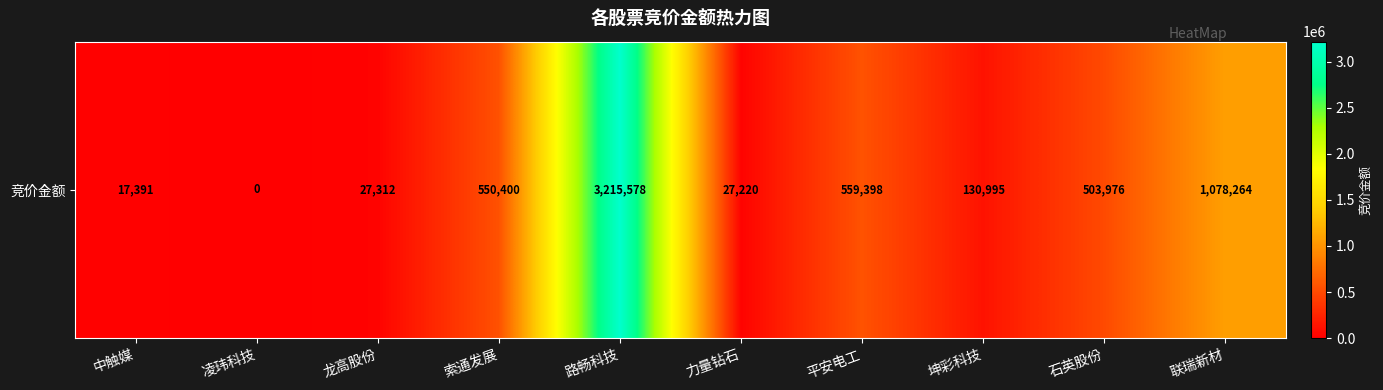

List the labels in order of value, largest first.

路畅科技, 联瑞新材, 平安电工, 索通发展, 石英股份, 坤彩科技, 龙高股份, 力量钻石, 中触媒, 凌玮科技